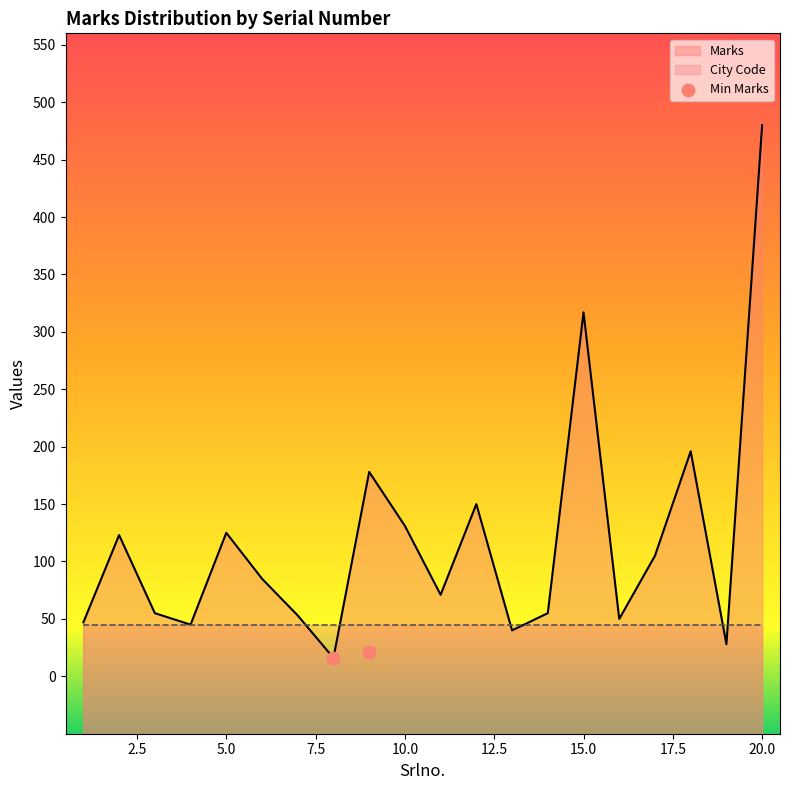

What is the minimum value for Marks?

16